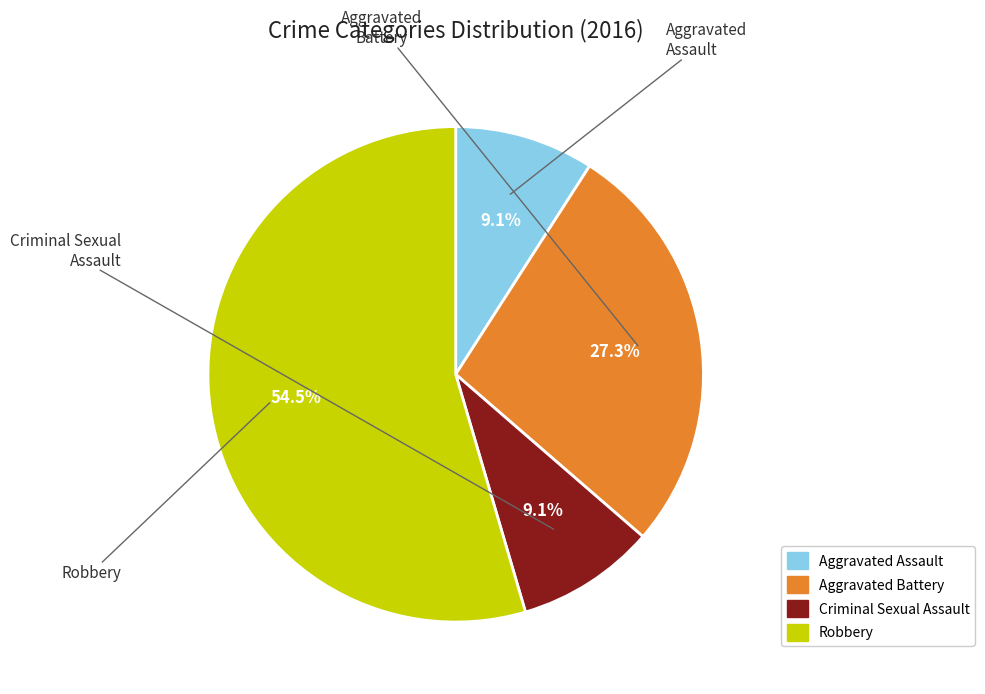

To the nearest percent, what is the combined percentage of Aggravated Battery and Criminal Sexual Assault?

36%